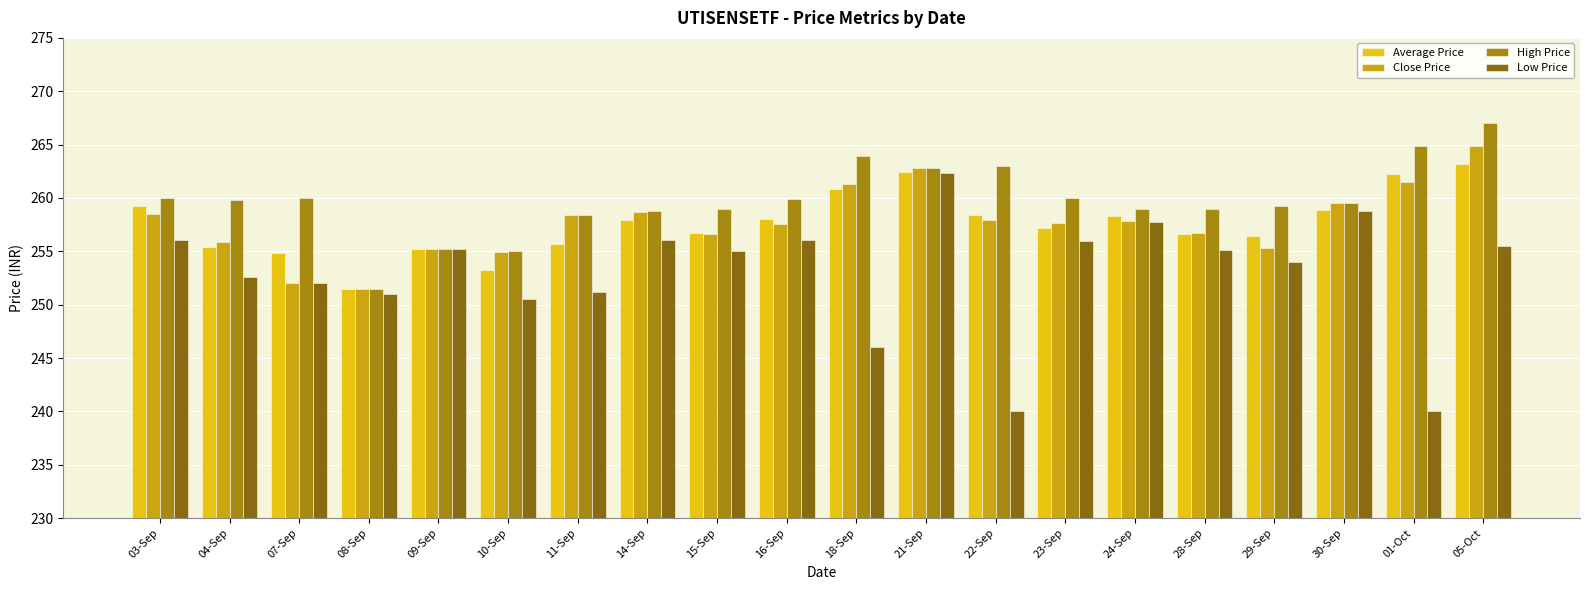

What is the difference between the highest and lowest values at 03-Sep?

3.9